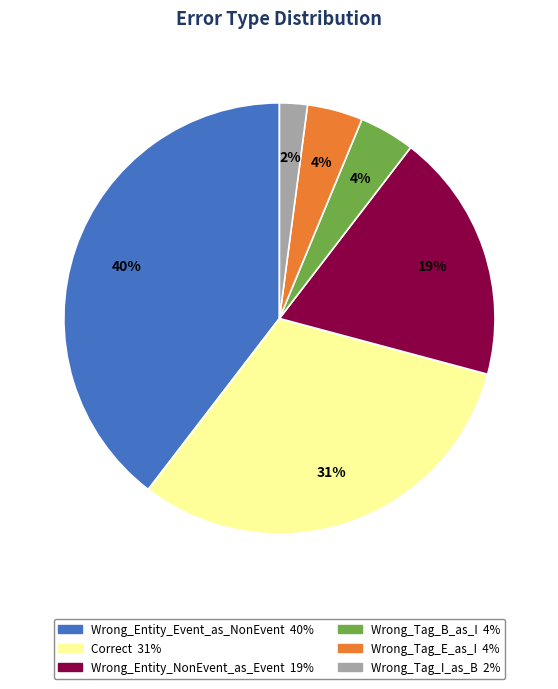

Which category has the smallest portion of the pie?

Wrong_Tag_I_as_B